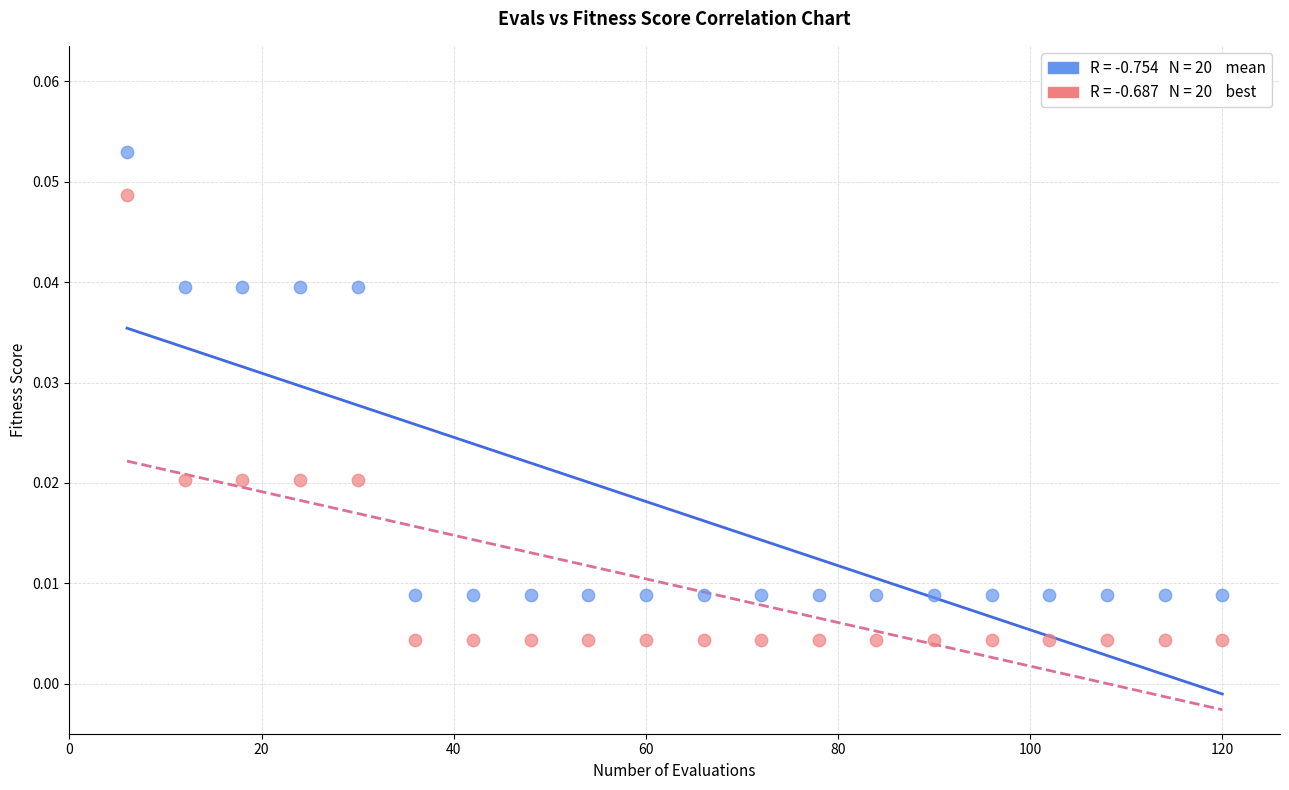

Across all data points, what is the range of X values (max minus min)?

114.0